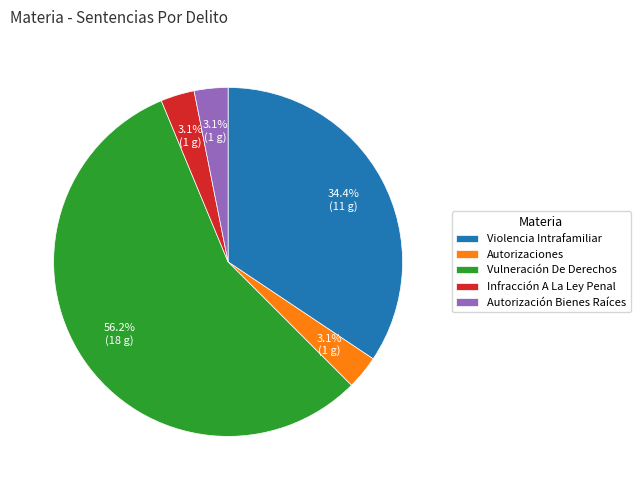

Which slice is the largest?

Vulneración De Derechos